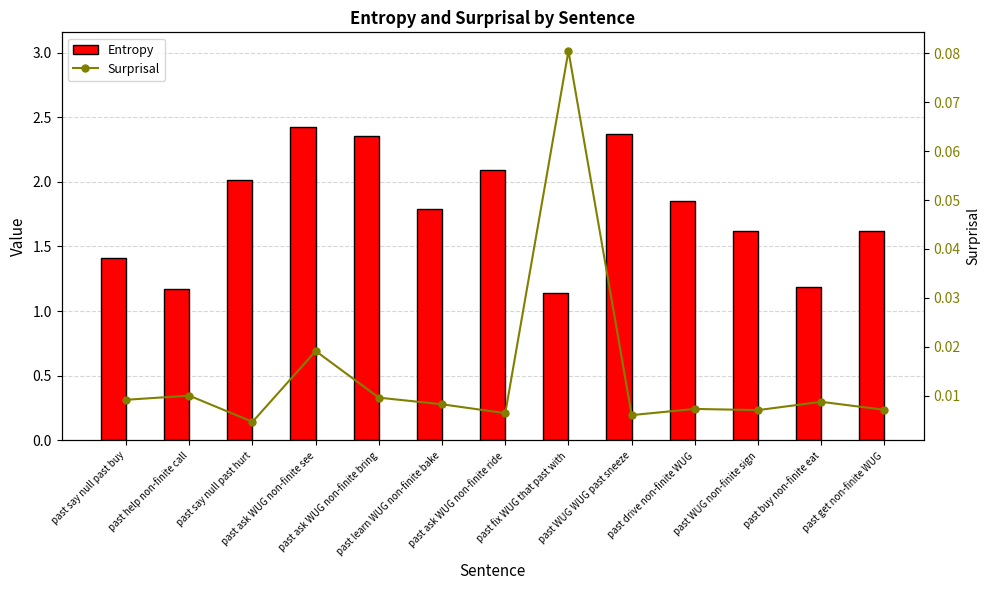

What position from the right is past WUG non-finite sign?

3